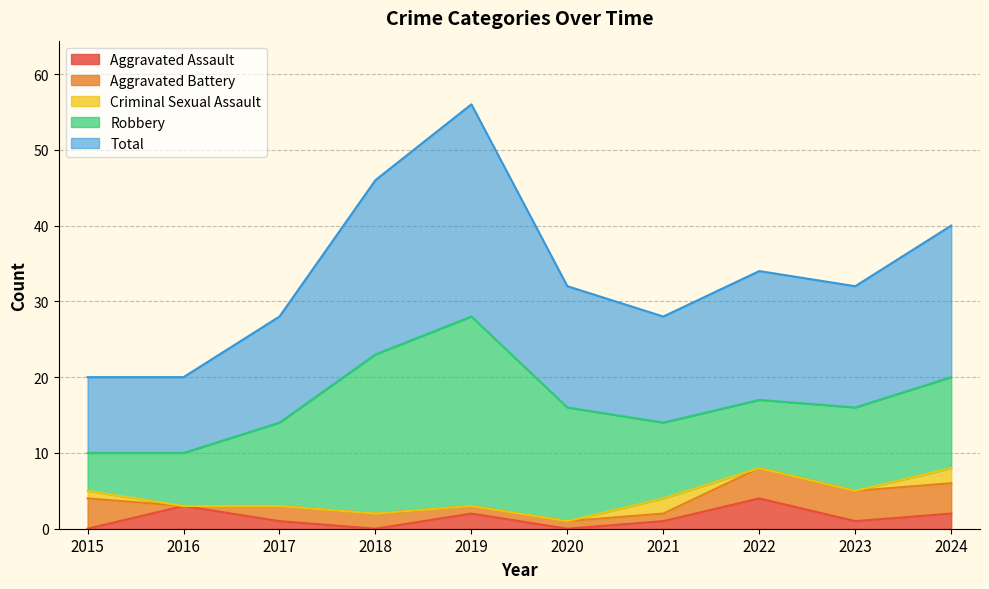

Is it true that Criminal Sexual Assault equals 0 at 2019?

True